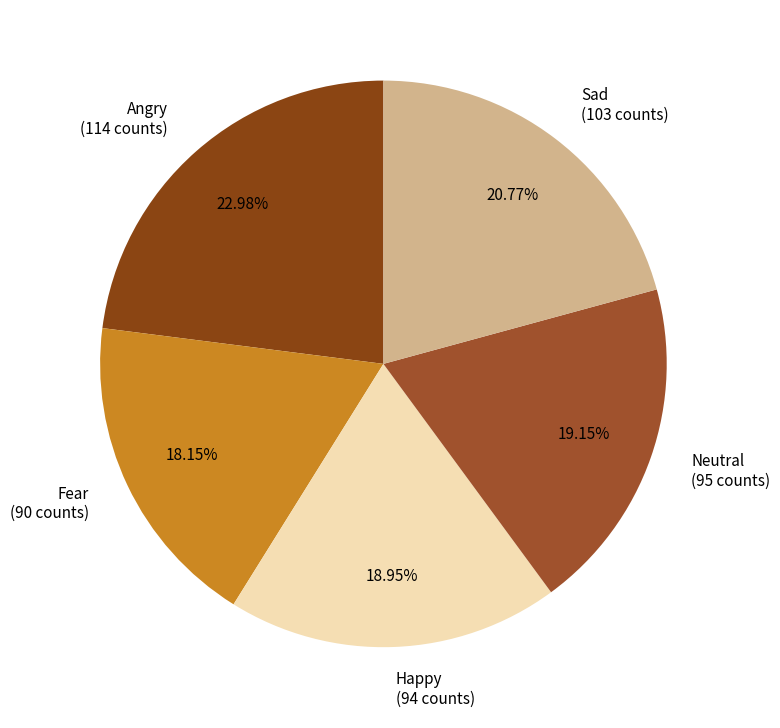

How many segments does this pie chart have?

5